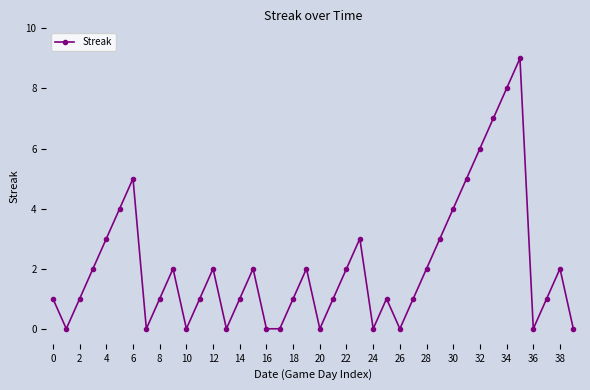

What is the maximum value shown in the chart?

9